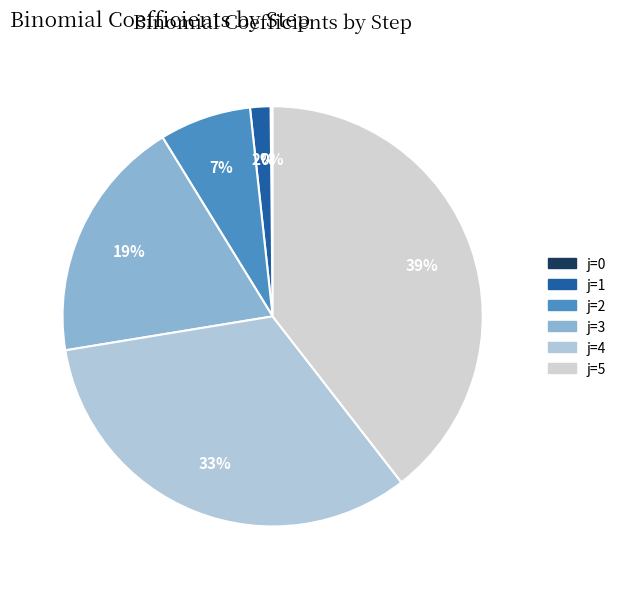

What is the change in value from j=1 to j=2?

+35